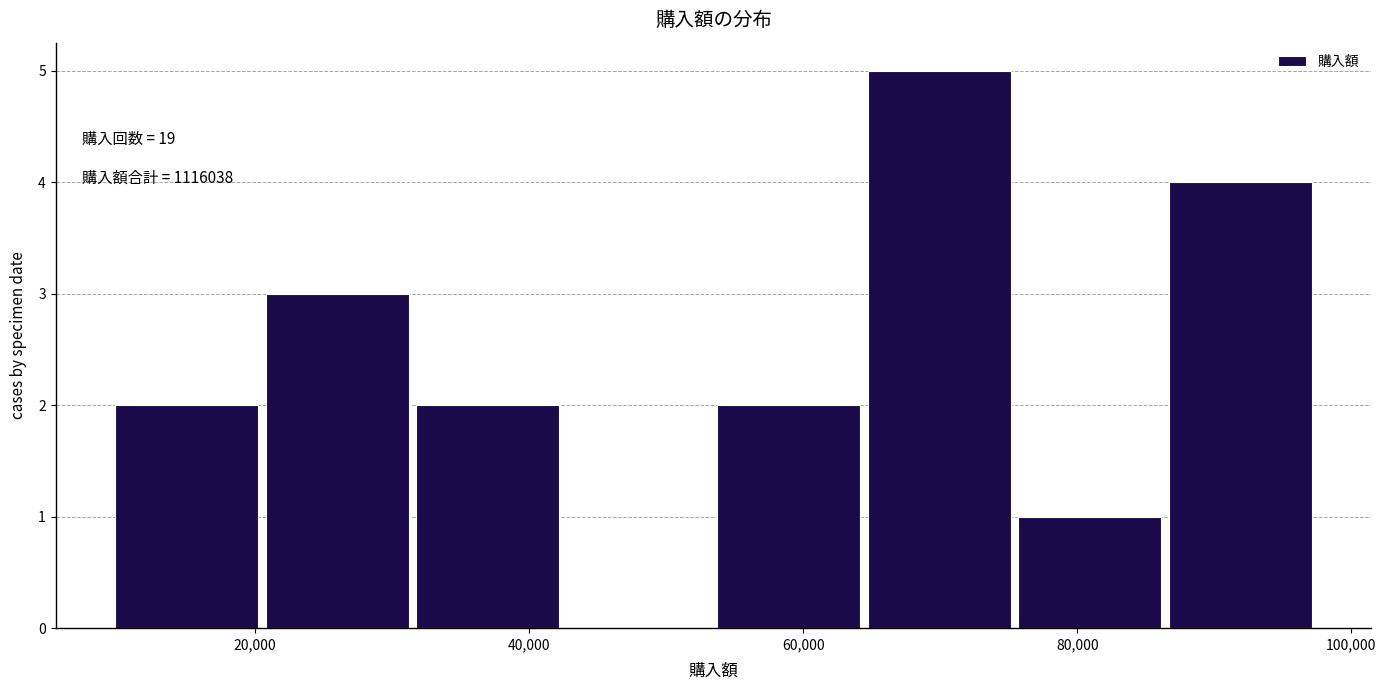

Over which range of the x-axis is the bar tallest?

64000 to 76000